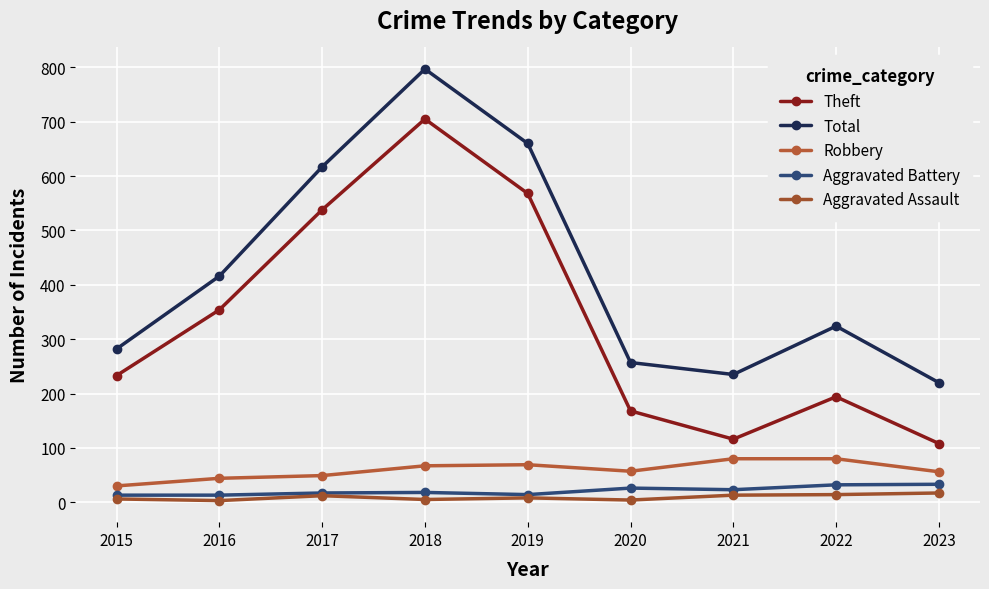

Does the chart have visible grid lines?

Yes